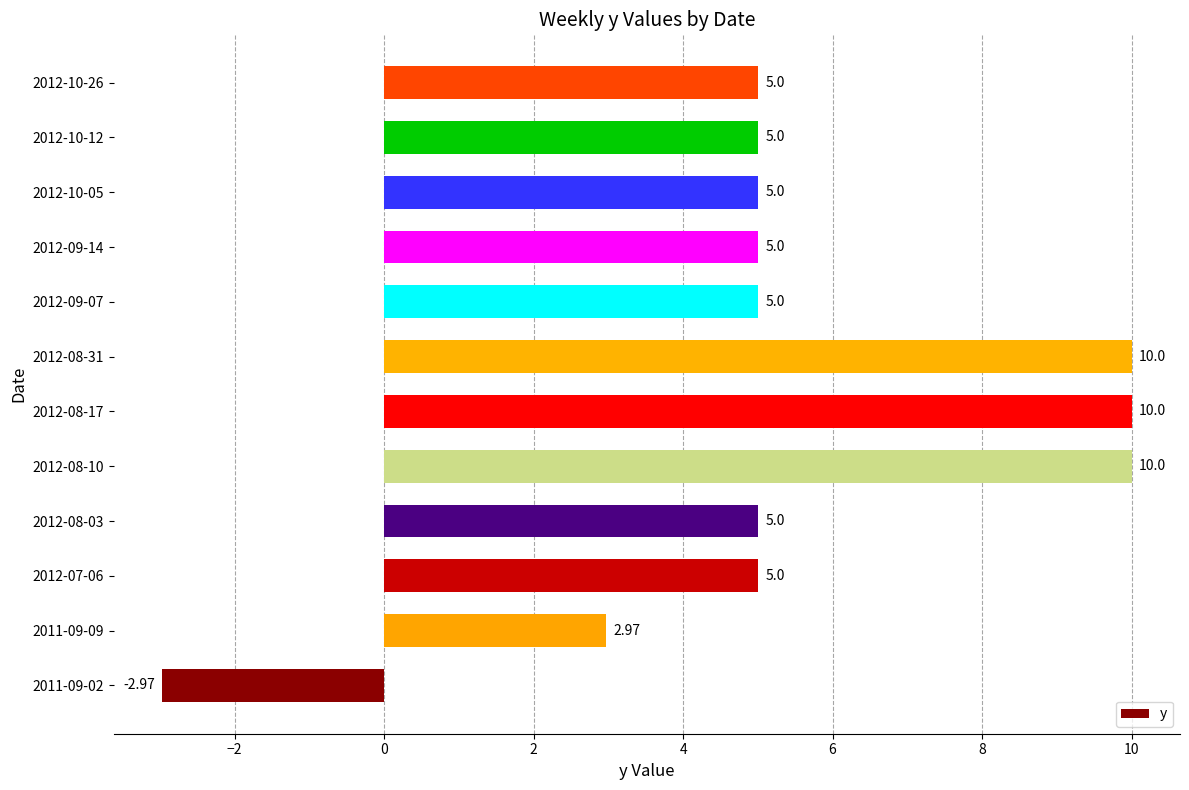

Which has a higher value, 2011-09-02 or 2012-07-06?

2012-07-06